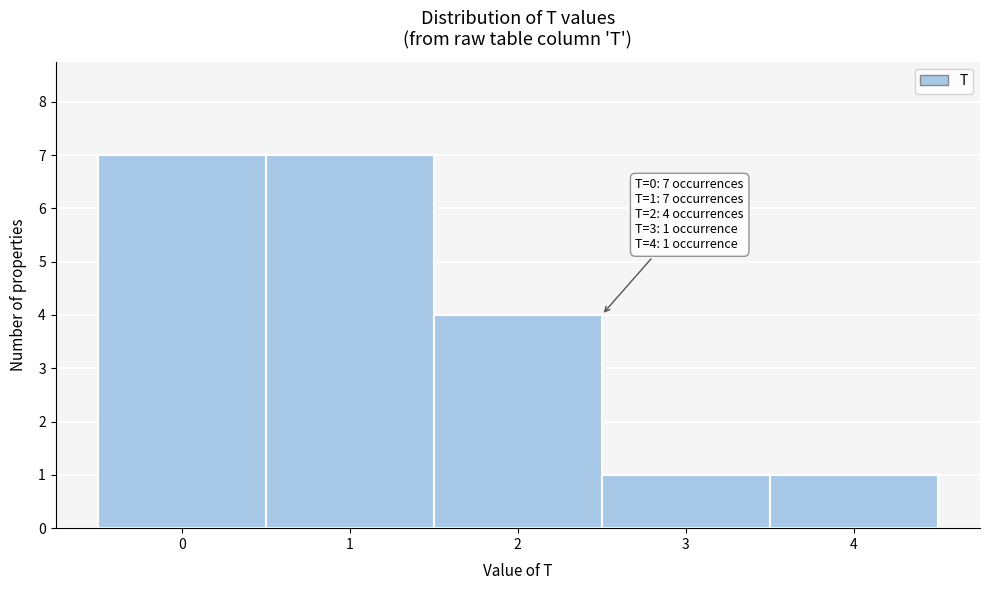

Reading left to right, transcribe all the data shown in this chart.

7	7	4	1	1